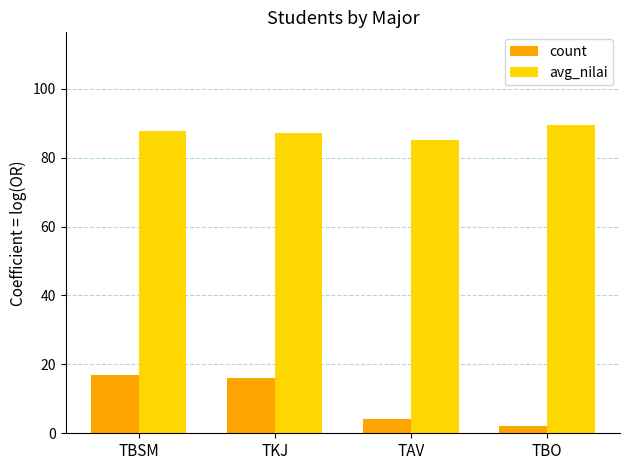

Where is count nearest to the value 9?

TAV